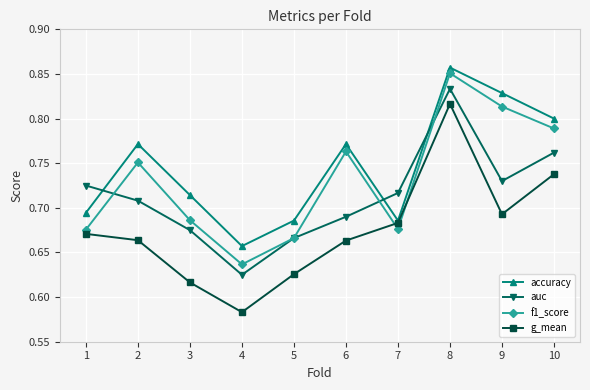

Between 4 and 10, which series saw the biggest shift?

g_mean